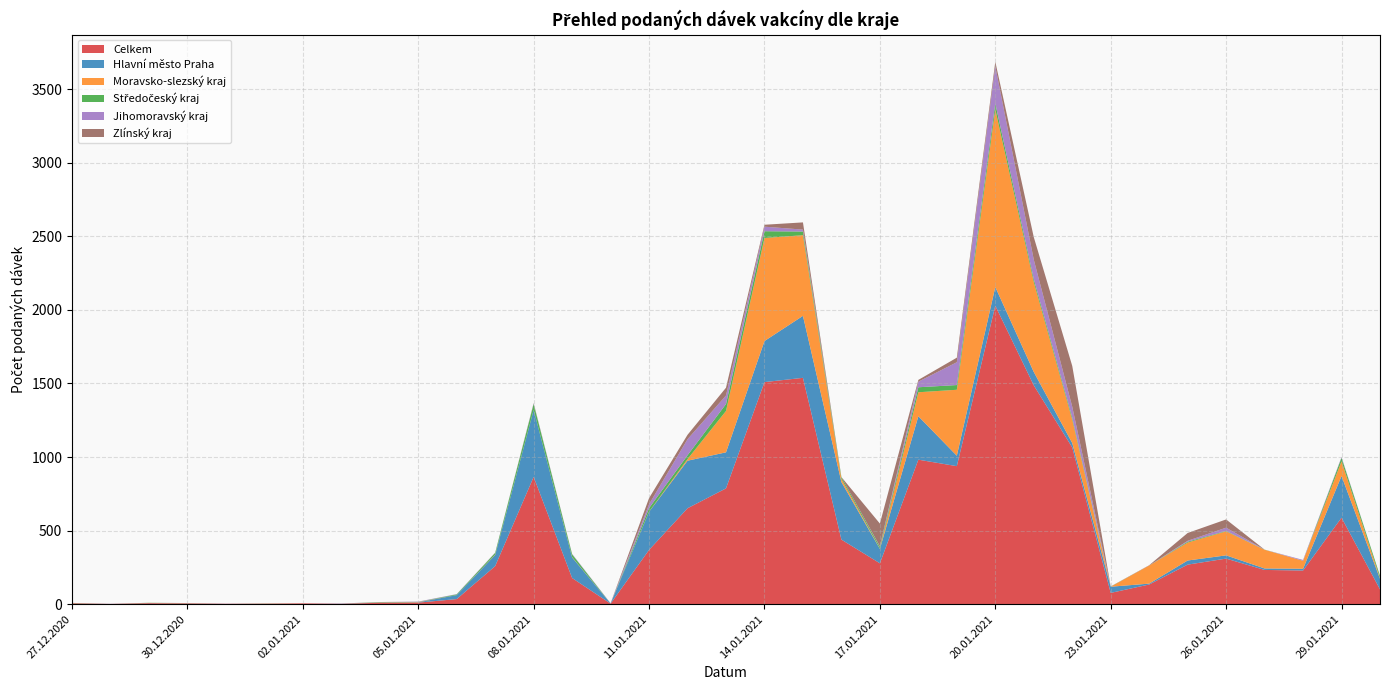

Reading left to right, transcribe all the data shown in this chart.

Celkem: 27.12.2020=6	28.12.2020=2	29.12.2020=7	30.12.2020=5	31.12.2020=3	01.01.2021=4	02.01.2021=6	03.01.2021=3	04.01.2021=10	05.01.2021=11	06.01.2021=35	07.01.2021=259	08.01.2021=865	09.01.2021=178	10.01.2021=4	11.01.2021=369	12.01.2021=652	13.01.2021=787	14.01.2021=1509	15.01.2021=1538	16.01.2021=439	17.01.2021=278	18.01.2021=982	19.01.2021=938	20.01.2021=2028	21.01.2021=1487	22.01.2021=1065	23.01.2021=77	24.01.2021=134	25.01.2021=269	26.01.2021=310	27.01.2021=233	28.01.2021=229	29.01.2021=588	30.01.2021=101
Hlavní město Praha: 27.12.2020=1	28.12.2020=0	29.12.2020=1	30.12.2020=1	31.12.2020=0	01.01.2021=0	02.01.2021=0	03.01.2021=1	04.01.2021=1	05.01.2021=2	06.01.2021=27	07.01.2021=76	08.01.2021=455	09.01.2021=140	10.01.2021=1	11.01.2021=259	12.01.2021=323	13.01.2021=245	14.01.2021=279	15.01.2021=421	16.01.2021=391	17.01.2021=98	18.01.2021=295	19.01.2021=71	20.01.2021=127	21.01.2021=91	22.01.2021=30	23.01.2021=42	24.01.2021=6	25.01.2021=28	26.01.2021=22	27.01.2021=10	28.01.2021=12	29.01.2021=283	30.01.2021=72
Moravsko-slezský kraj: 27.12.2020=1	28.12.2020=0	29.12.2020=1	30.12.2020=1	31.12.2020=0	01.01.2021=0	02.01.2021=0	03.01.2021=0	04.01.2021=1	05.01.2021=2	06.01.2021=0	07.01.2021=2	08.01.2021=0	09.01.2021=2	10.01.2021=0	11.01.2021=1	12.01.2021=11	13.01.2021=281	14.01.2021=700	15.01.2021=548	16.01.2021=21	17.01.2021=2	18.01.2021=163	19.01.2021=448	20.01.2021=1206	21.01.2021=611	22.01.2021=159	23.01.2021=0	24.01.2021=123	25.01.2021=122	26.01.2021=163	27.01.2021=127	28.01.2021=54	29.01.2021=100	30.01.2021=5
Středočeský kraj: 27.12.2020=1	28.12.2020=0	29.12.2020=1	30.12.2020=0	31.12.2020=0	01.01.2021=1	02.01.2021=0	03.01.2021=0	04.01.2021=2	05.01.2021=1	06.01.2021=5	07.01.2021=12	08.01.2021=41	09.01.2021=19	10.01.2021=0	11.01.2021=24	12.01.2021=26	13.01.2021=47	14.01.2021=46	15.01.2021=25	16.01.2021=12	17.01.2021=13	18.01.2021=34	19.01.2021=32	20.01.2021=41	21.01.2021=20	22.01.2021=14	23.01.2021=1	24.01.2021=0	25.01.2021=6	26.01.2021=3	27.01.2021=1	28.01.2021=0	29.01.2021=24	30.01.2021=15
Jihomoravský kraj: 27.12.2020=0	28.12.2020=1	29.12.2020=0	30.12.2020=0	31.12.2020=1	01.01.2021=0	02.01.2021=0	03.01.2021=1	04.01.2021=0	05.01.2021=2	06.01.2021=2	07.01.2021=2	08.01.2021=4	09.01.2021=3	10.01.2021=2	11.01.2021=26	12.01.2021=109	13.01.2021=58	14.01.2021=31	15.01.2021=13	16.01.2021=0	17.01.2021=3	18.01.2021=38	19.01.2021=155	20.01.2021=252	21.01.2021=132	22.01.2021=74	23.01.2021=0	24.01.2021=0	25.01.2021=6	26.01.2021=22	27.01.2021=0	28.01.2021=6	29.01.2021=5	30.01.2021=0
Zlínský kraj: 27.12.2020=0	28.12.2020=0	29.12.2020=0	30.12.2020=1	31.12.2020=0	01.01.2021=0	02.01.2021=0	03.01.2021=0	04.01.2021=1	05.01.2021=0	06.01.2021=0	07.01.2021=0	08.01.2021=2	09.01.2021=0	10.01.2021=0	11.01.2021=42	12.01.2021=30	13.01.2021=53	14.01.2021=13	15.01.2021=49	16.01.2021=1	17.01.2021=154	18.01.2021=12	19.01.2021=31	20.01.2021=31	21.01.2021=153	22.01.2021=277	23.01.2021=1	24.01.2021=2	25.01.2021=53	26.01.2021=56	27.01.2021=0	28.01.2021=0	29.01.2021=0	30.01.2021=0